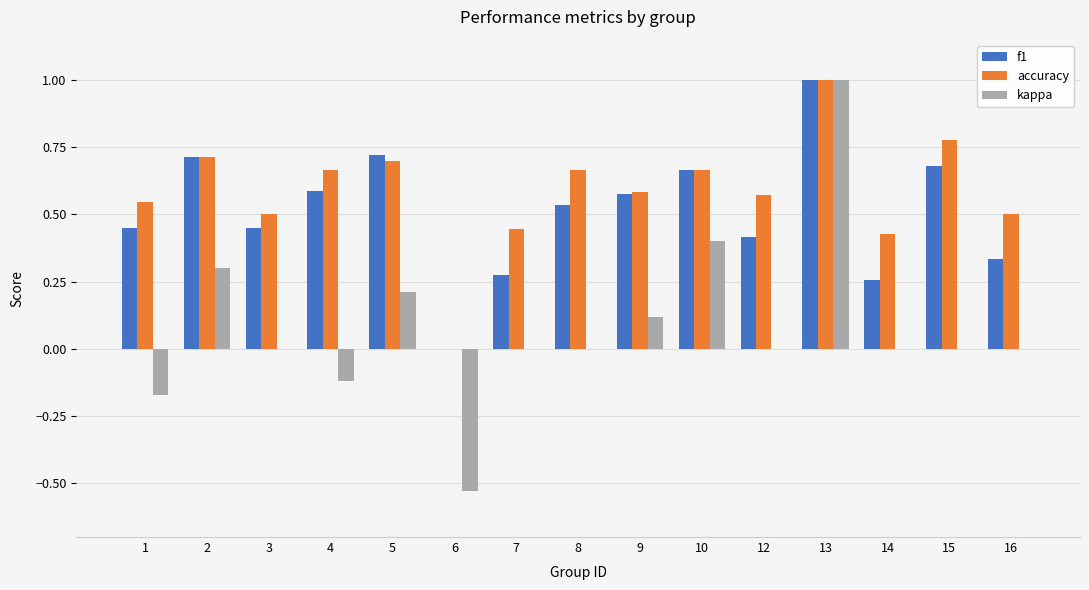

What is the sum of the f1 values at 1 and 8?

1.0